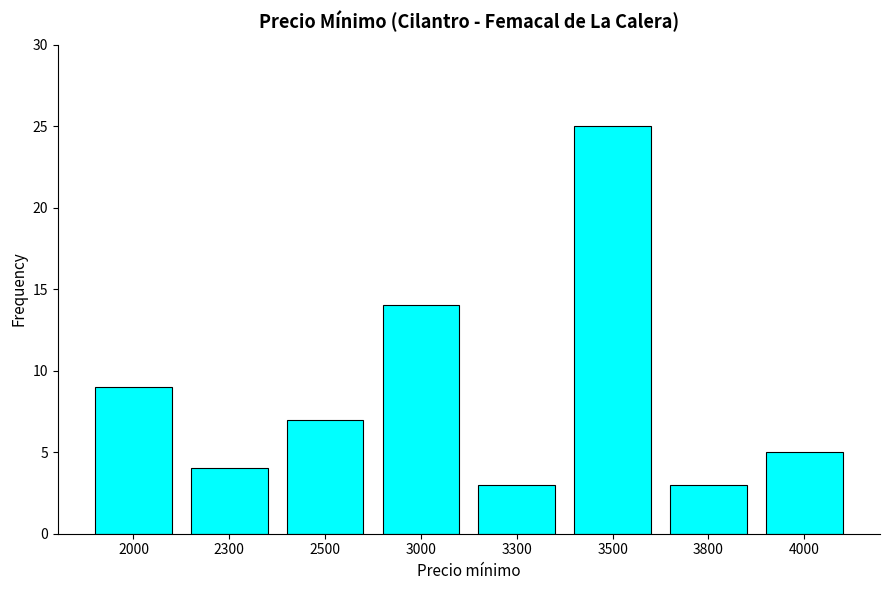

At which category does the chart reach its peak across all series?

3500